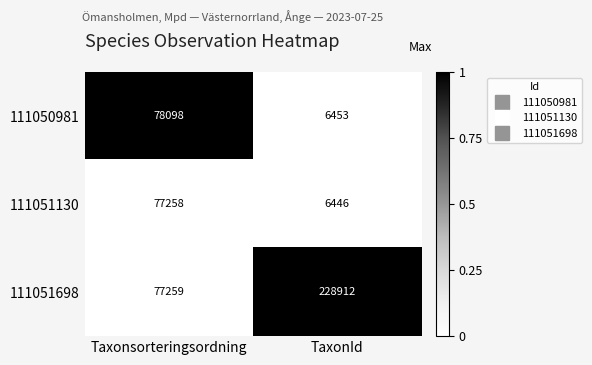

What is the sum of the 111051130 values at TaxonId and Taxonsorteringsordning?

83704